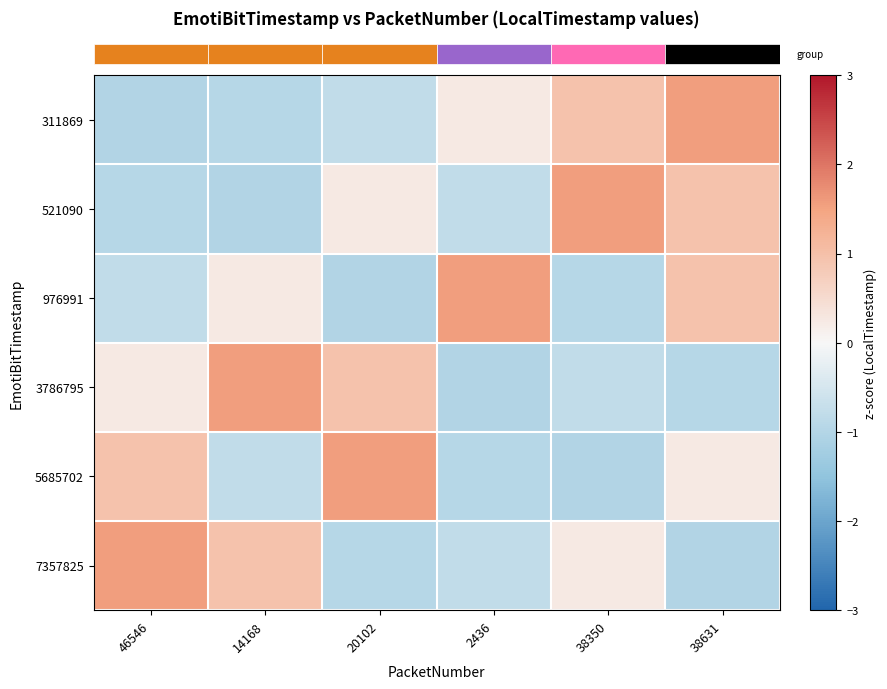

Reading left to right, list all the values displayed in this chart.

row_0: -1.0	-1.0	-0.8	0.3	1.0	1.6
row_1: -1.0	-1.0	0.3	-0.8	1.6	1.0
row_2: -0.8	0.3	-1.0	1.6	-1.0	1.0
row_3: 0.3	1.6	1.0	-1.0	-0.8	-1.0
row_4: 1.0	-0.8	1.6	-1.0	-1.0	0.3
row_5: 1.6	1.0	-1.0	-0.8	0.3	-1.0